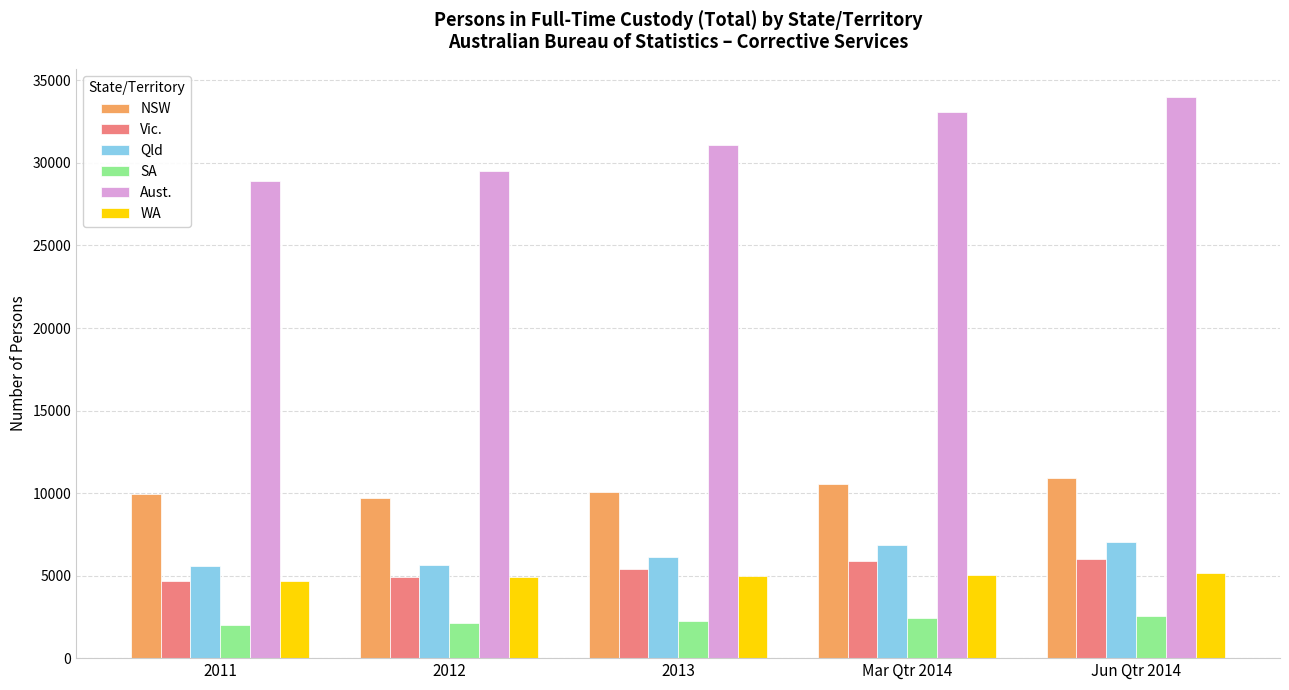

Which series has the largest range (max minus min)?

Aust.